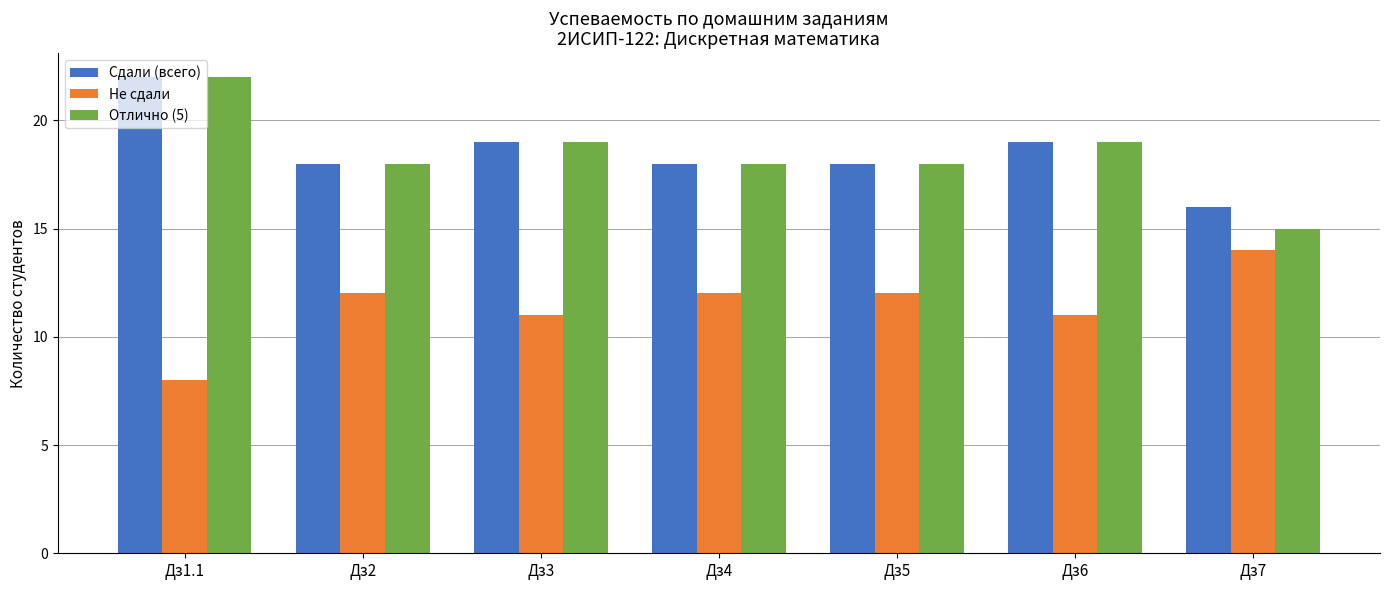

What are all the series names shown in the legend?

Сдали (всего), Не сдали, Отлично (5)